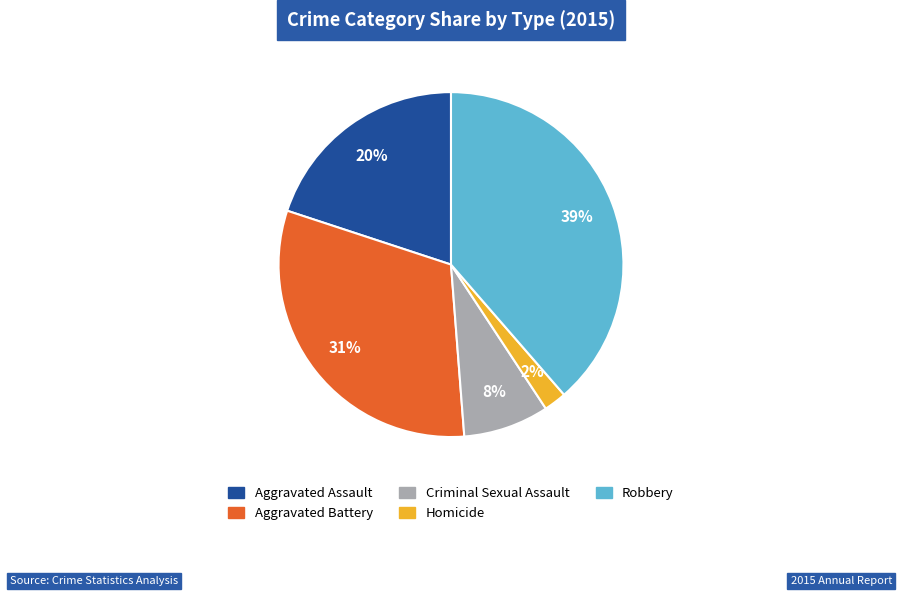

How many segments does this pie chart have?

5